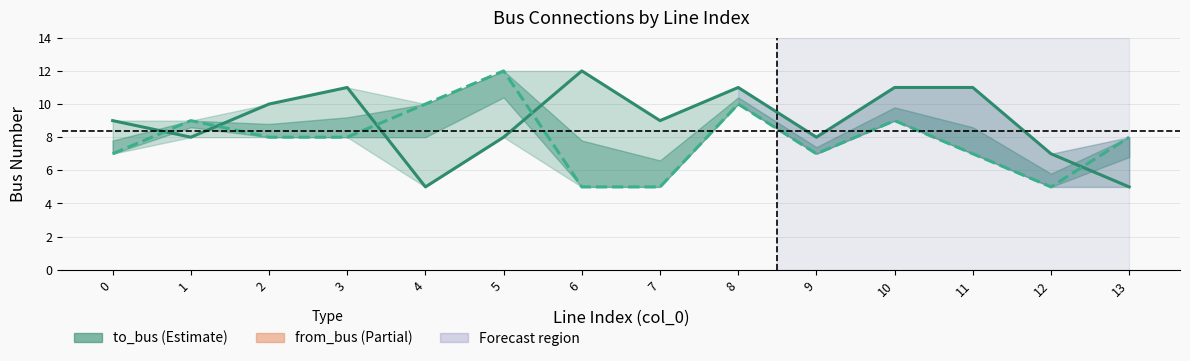

Does the chart have visible grid lines?

Yes